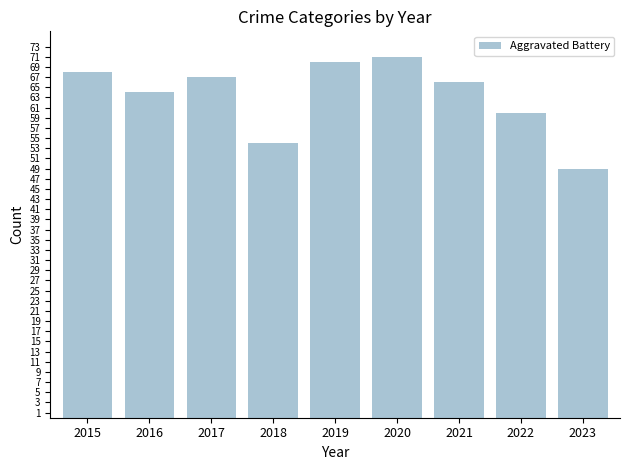

Reading left to right, what are all the values shown in this chart?

2015=68	2016=64	2017=67	2018=54	2019=70	2020=71	2021=66	2022=60	2023=49